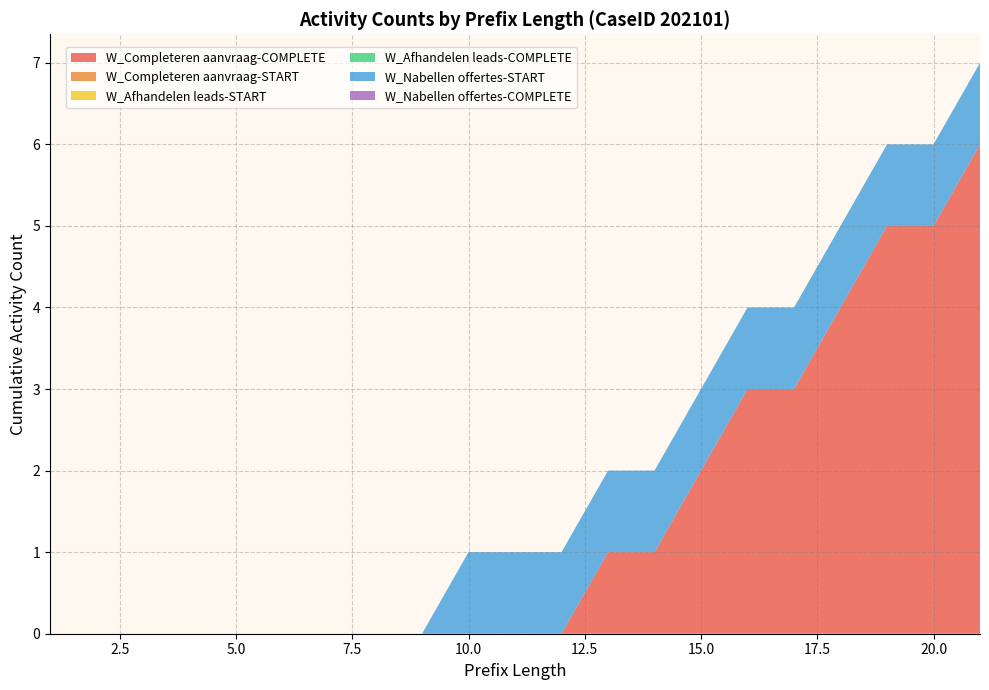

Reading left to right, transcribe all the data shown in this chart.

W_Completeren aanvraag-COMPLETE: 0	0	0	0	0	0	0	0	0	0	0	0	1	1	2	3	3	4	5	5	6
W_Completeren aanvraag-START: 0	0	0	0	0	0	0	0	0	0	0	0	0	0	0	0	0	0	0	0	0
W_Afhandelen leads-START: 0	0	0	0	0	0	0	0	0	0	0	0	0	0	0	0	0	0	0	0	0
W_Afhandelen leads-COMPLETE: 0	0	0	0	0	0	0	0	0	0	0	0	0	0	0	0	0	0	0	0	0
W_Nabellen offertes-START: 0	0	0	0	0	0	0	0	0	1	1	1	1	1	1	1	1	1	1	1	1
W_Nabellen offertes-COMPLETE: 0	0	0	0	0	0	0	0	0	0	0	0	0	0	0	0	0	0	0	0	0